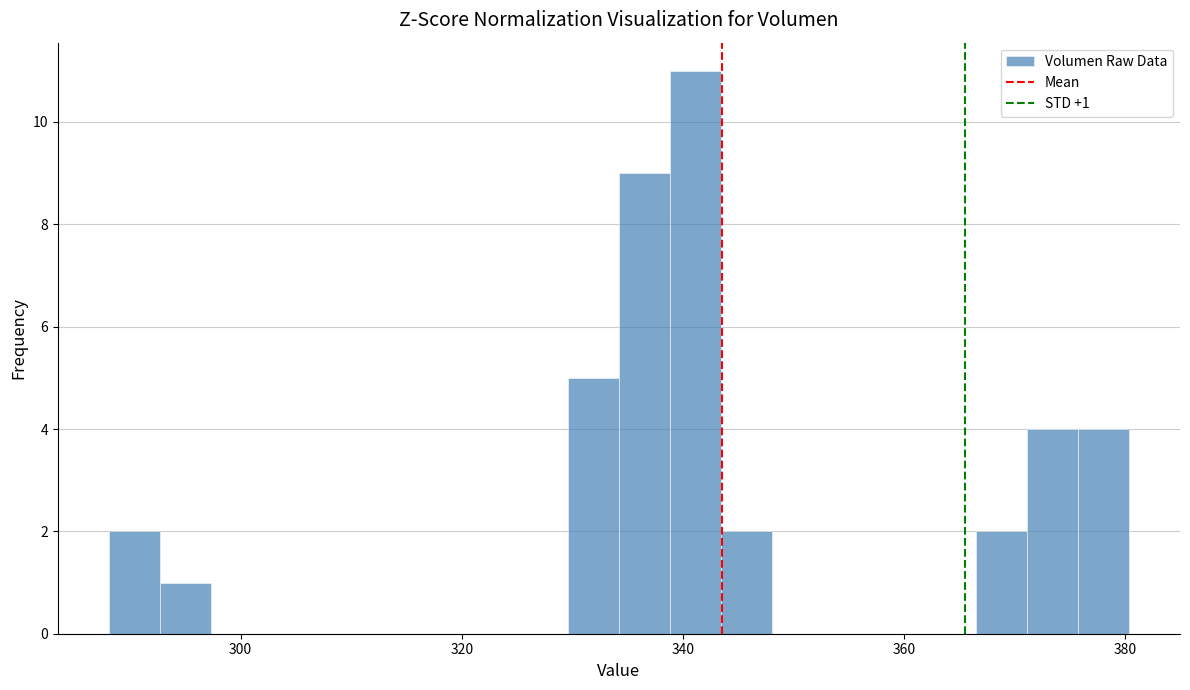

Read against the x-axis, roughly where is the centre of the tallest bar?

342